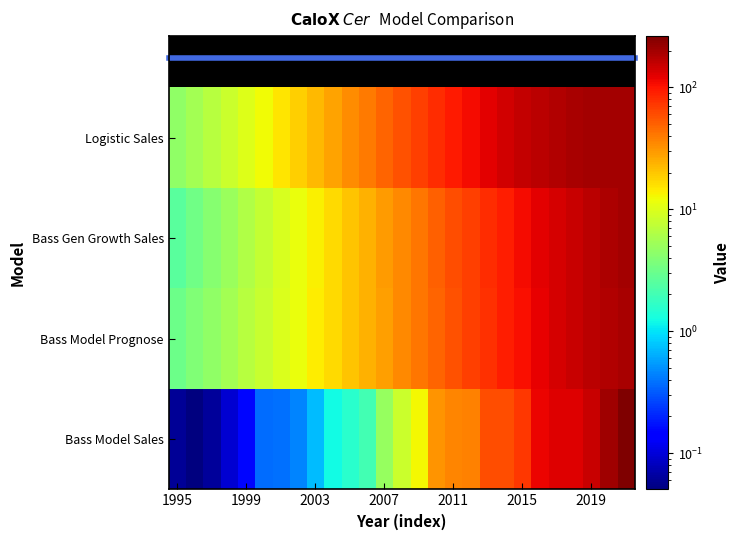

At which label is Bass Gen Growth Sales closest to 100?

19